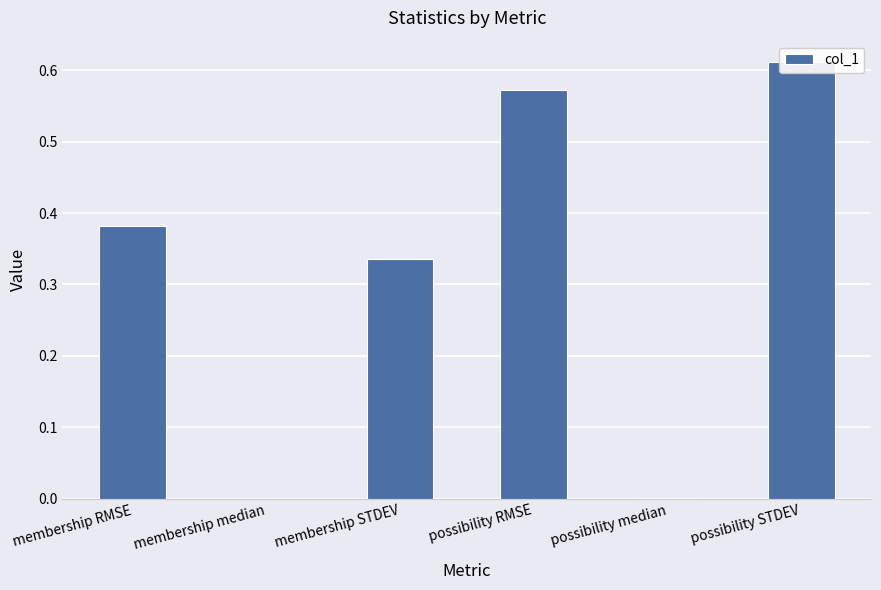

What is the difference between the maximum and minimum values?

0.6